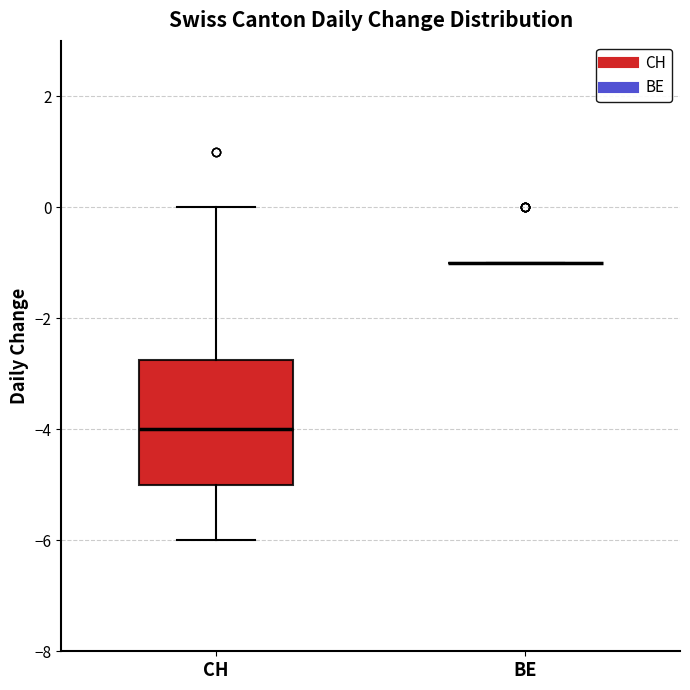

Reading left to right, read every box against the y-axis: the position of its median line, the range the box covers, and the ends of its whiskers. The values are not printed on the chart, so give them approximately, as read against the axis.

CH: median -4.0, box -5.0 to -2.8, whiskers -6.0 to 0.0
BE: box collapsed to a line at -1.0, whiskers -1.0 to -1.0